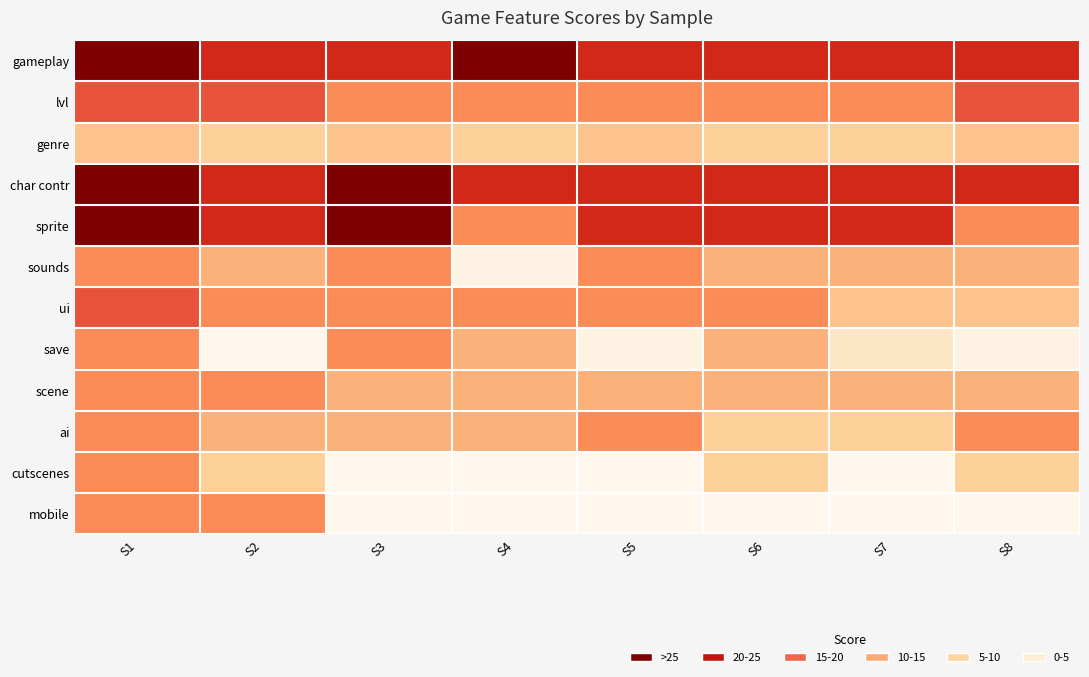

Reading left to right, extract all data points from this chart.

gameplay: S1=30	S2=23	S3=23	S4=30	S5=23	S6=23	S7=23	S8=23
lvl: S1=20	S2=20	S3=15	S4=15	S5=15	S6=15	S7=15	S8=20
genre: S1=10	S2=8	S3=10	S4=8	S5=10	S6=8	S7=8	S8=10
char contr: S1=30	S2=23	S3=30	S4=23	S5=23	S6=23	S7=23	S8=23
sprite: S1=30	S2=23	S3=30	S4=15	S5=23	S6=23	S7=23	S8=15
sounds: S1=15	S2=12	S3=15	S4=1	S5=15	S6=12	S7=12	S8=12
ui: S1=20	S2=15	S3=15	S4=15	S5=15	S6=15	S7=10	S8=10
save: S1=15	S2=0	S3=15	S4=12	S5=1	S6=12	S7=4	S8=1
scene: S1=15	S2=15	S3=12	S4=12	S5=12	S6=12	S7=12	S8=12
ai: S1=15	S2=12	S3=12	S4=12	S5=15	S6=8	S7=8	S8=15
cutscenes: S1=15	S2=8	S3=0	S4=0	S5=0	S6=8	S7=0	S8=8
mobile: S1=15	S2=15	S3=0	S4=0	S5=0	S6=0	S7=0	S8=0